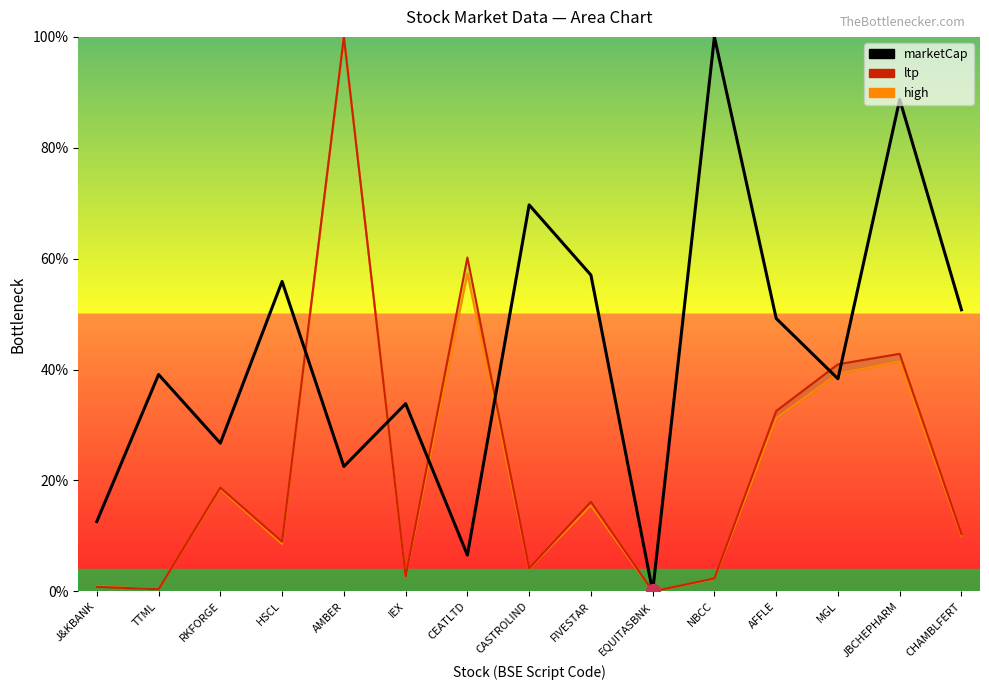

At how many categories does at least one series exceed 8?

14